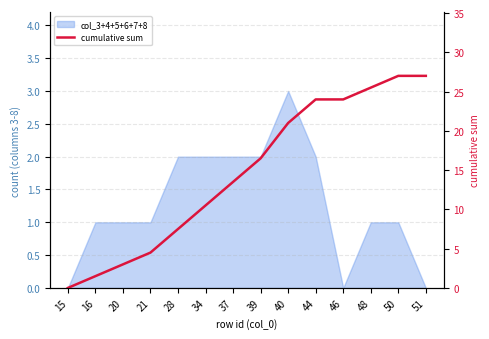

What is the difference between the second highest and second lowest values?

25.5